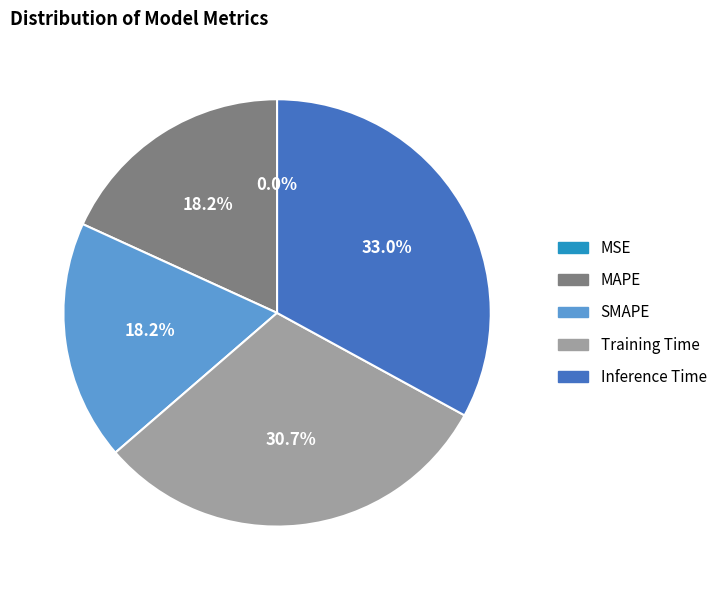

What percentage do Inference Time and SMAPE together represent?

51.1%